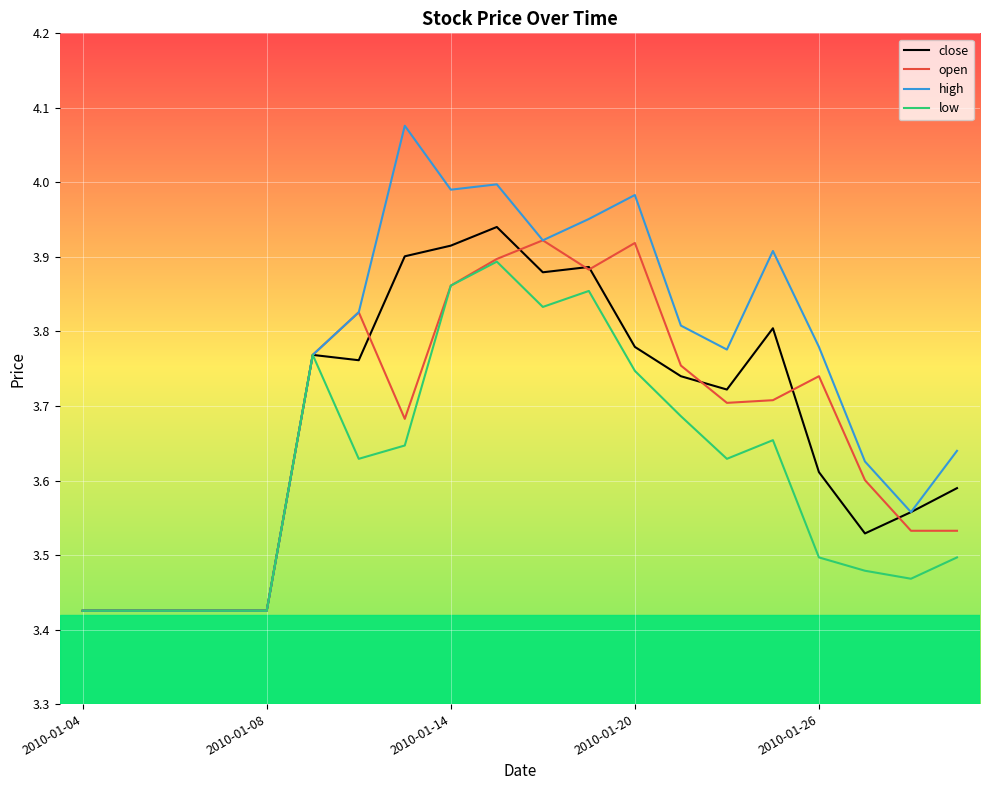

At which category does the chart reach its peak across all series?

7